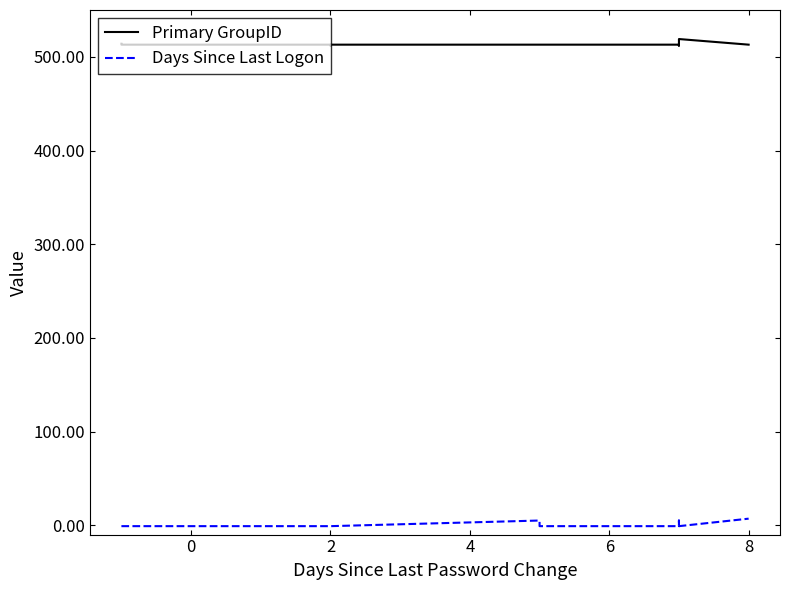

True or false: Days Since Last Logon and Primary GroupID cross at least once.

False